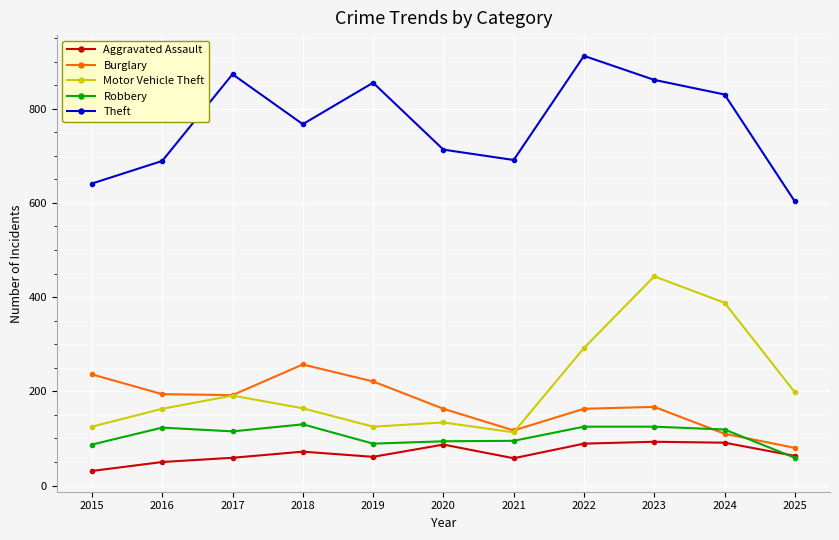

What are all the series names shown in the legend?

Aggravated Assault, Burglary, Motor Vehicle Theft, Robbery, Theft